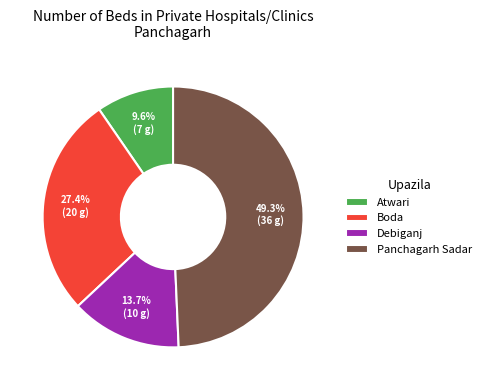

To the nearest percent, what is the combined percentage of Debiganj and Panchagarh Sadar?

63%